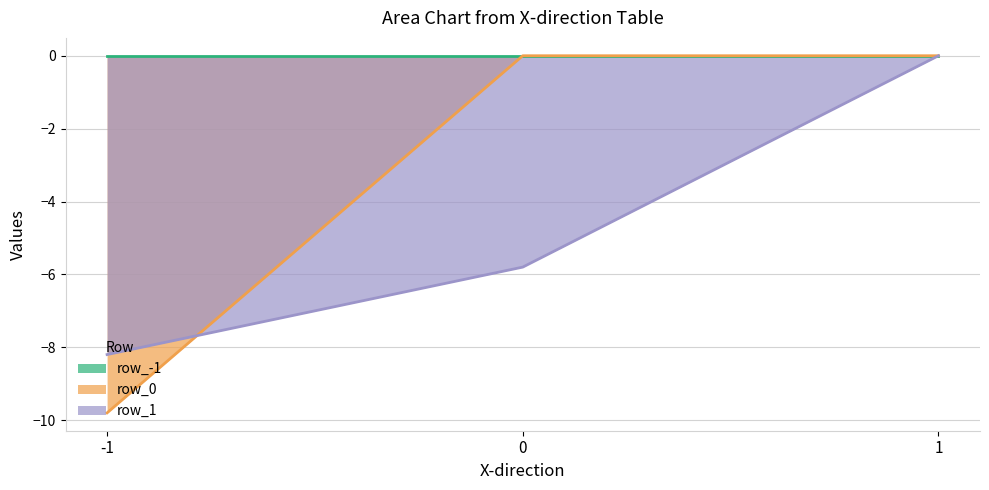

Between -1 and 1, which series saw the biggest shift?

row_0